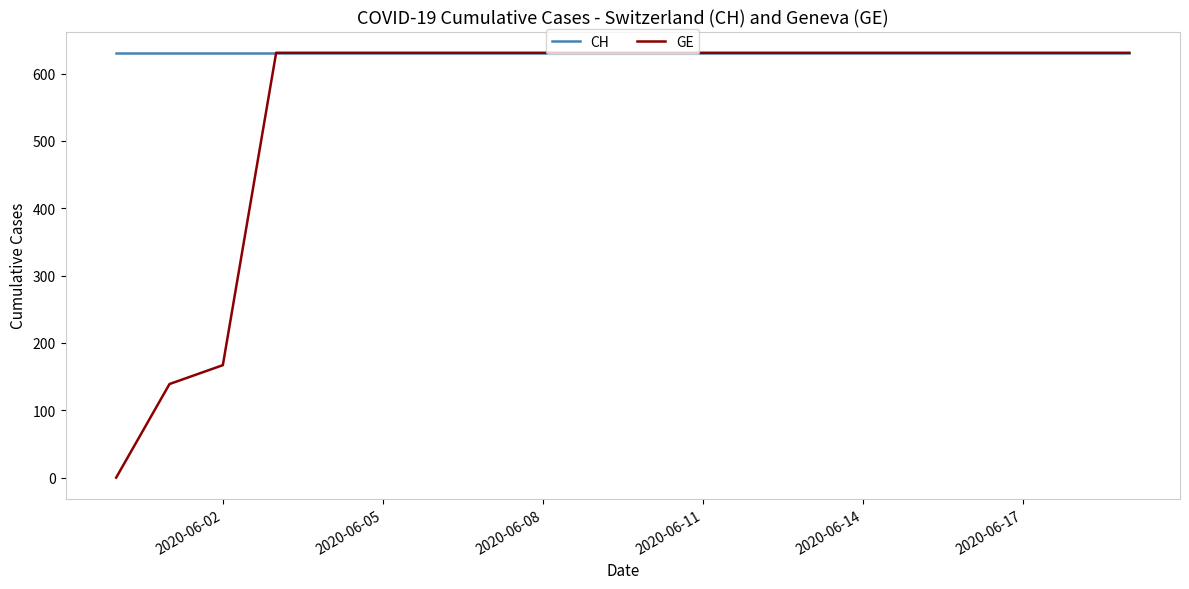

What is the highest value of the GE series?

631